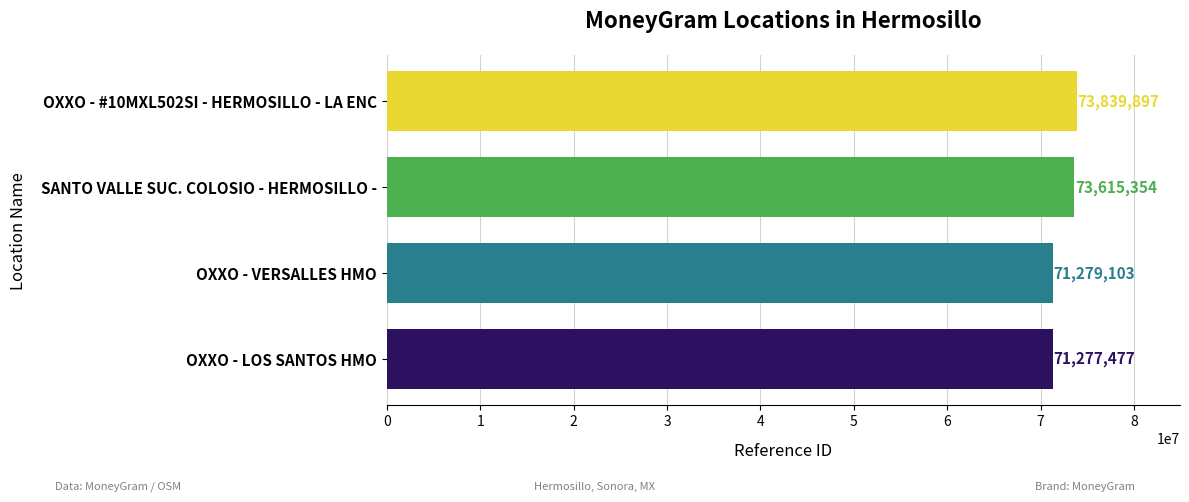

What position from the top is OXXO - #10MXL502SI - HERMOSILLO - LA ENC?

1